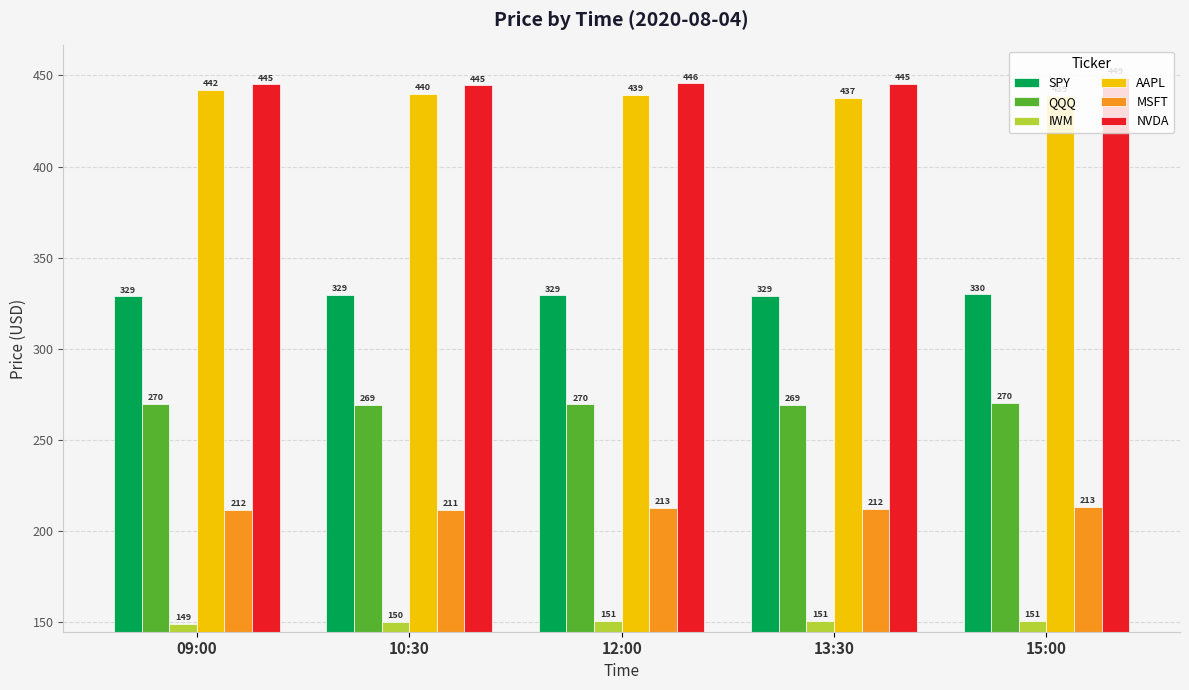

Rank the series at 09:00 from lowest to highest value.

IWM, MSFT, QQQ, SPY, AAPL, NVDA